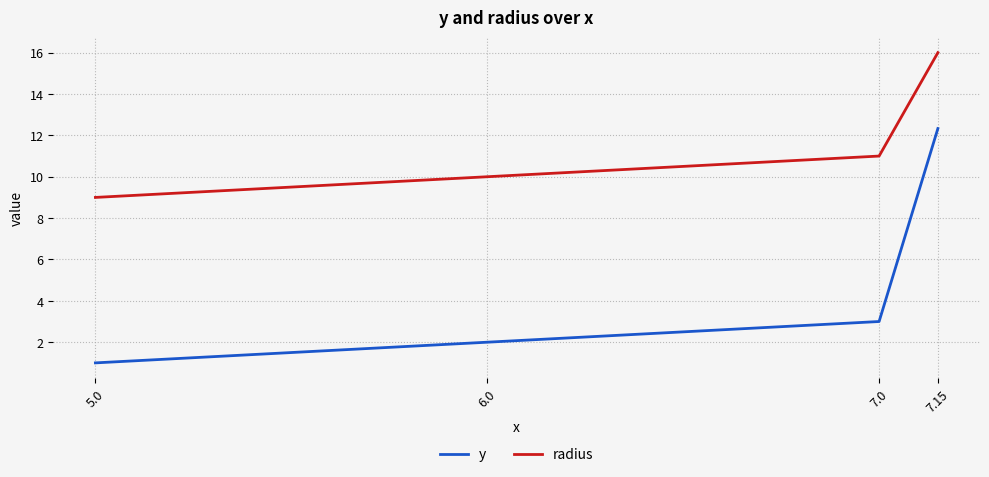

At which label does y reach its peak?

7.15